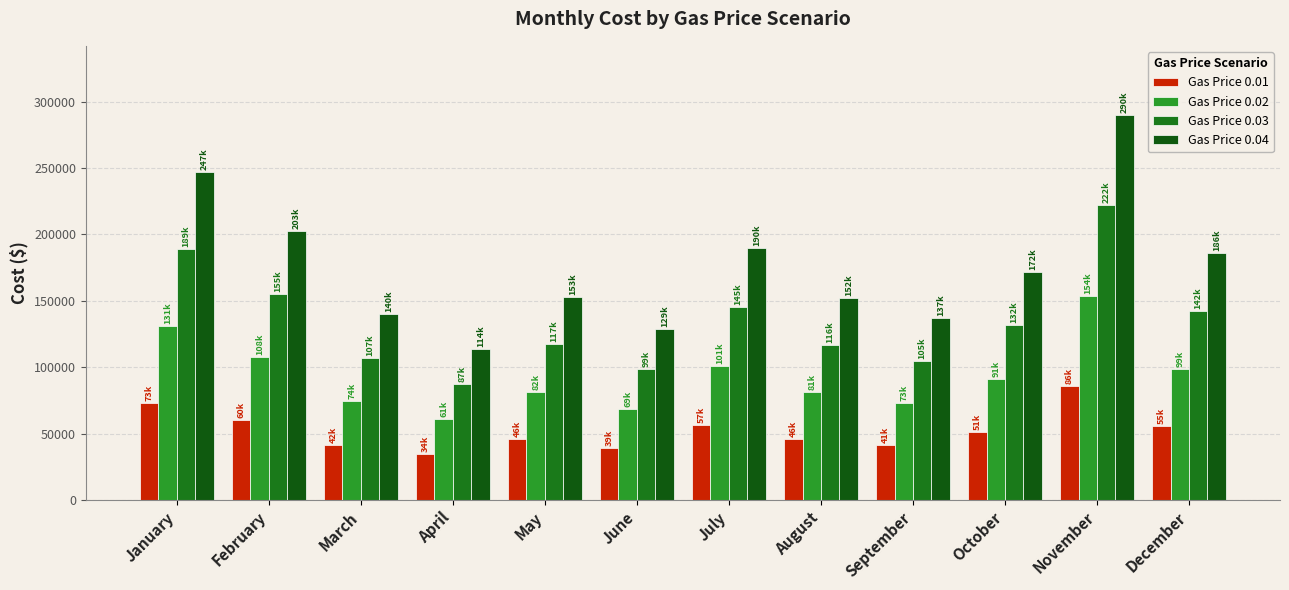

Is it true that Gas Price 0.01 equals 88926.3 at February?

False